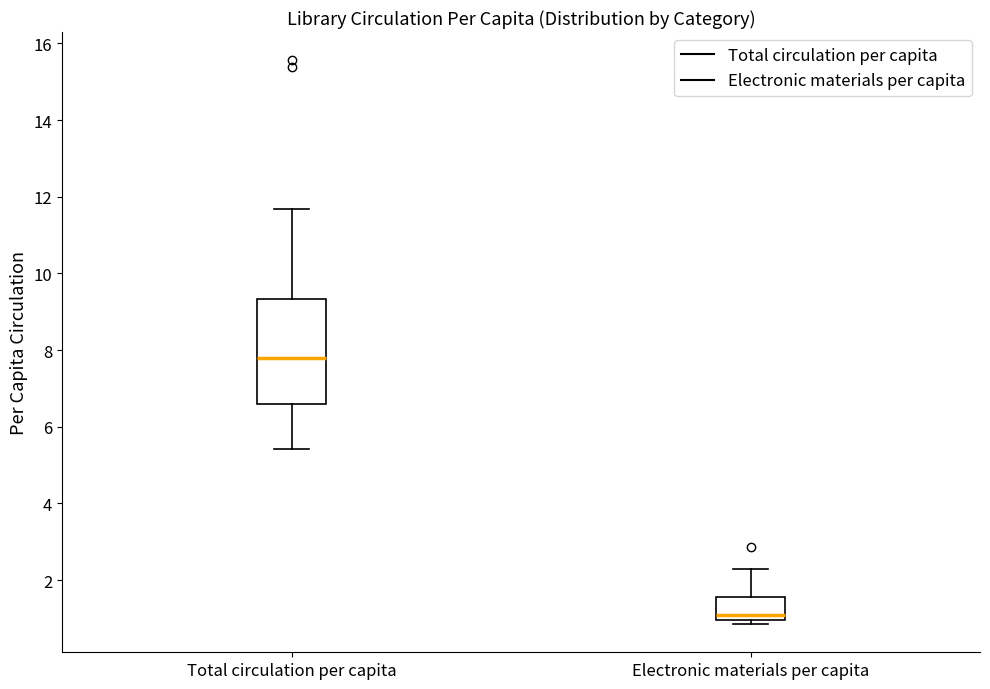

Where does the upper whisker of the box for Electronic materials per capita end on the y-axis? The values are not printed on the chart, so give them approximately, as read against the axis.

2.4